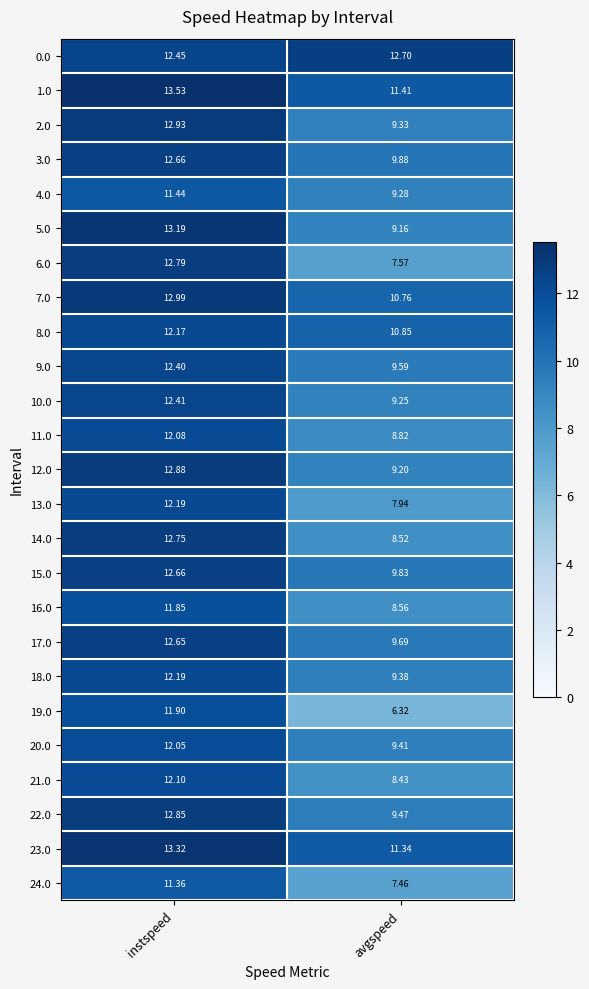

List the labels in order of 10.0 value, largest first.

instspeed, avgspeed